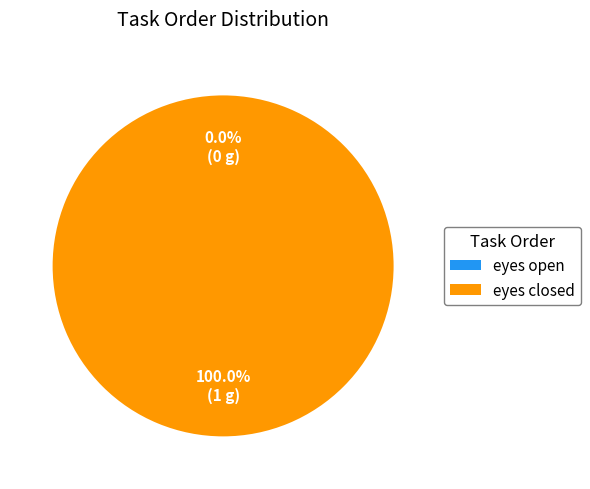

Is it true that eyes open is 0% of the pie?

True